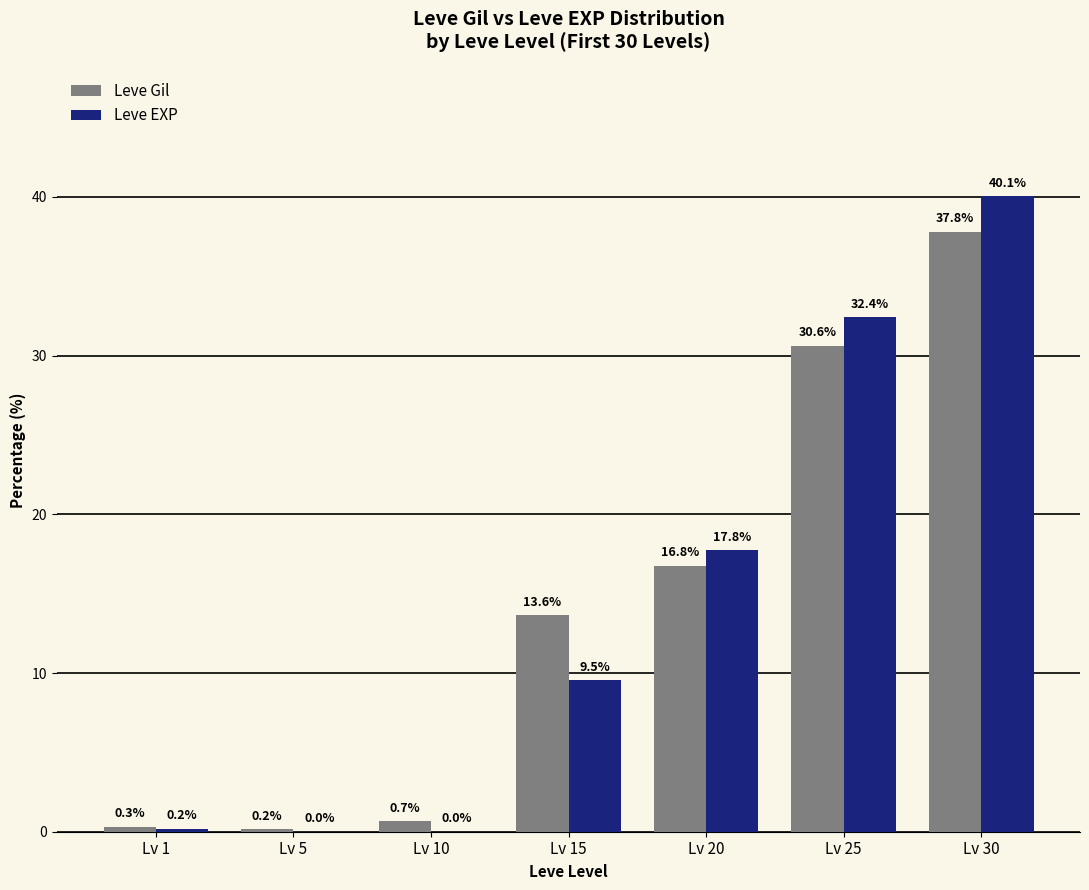

At which category is the sum across all series the highest?

Lv 30